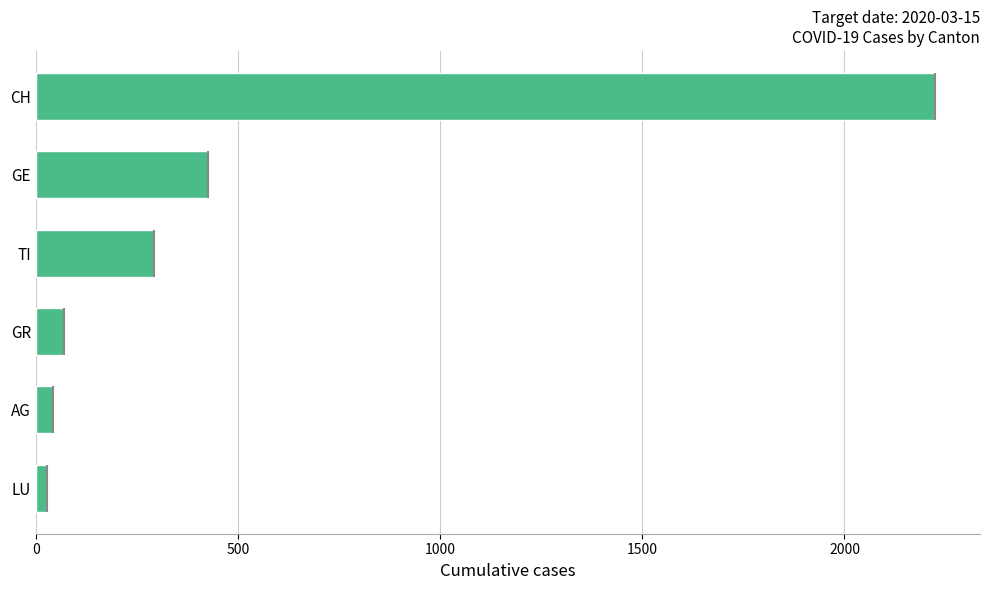

Where is the data nearest to the value 1126?

GE